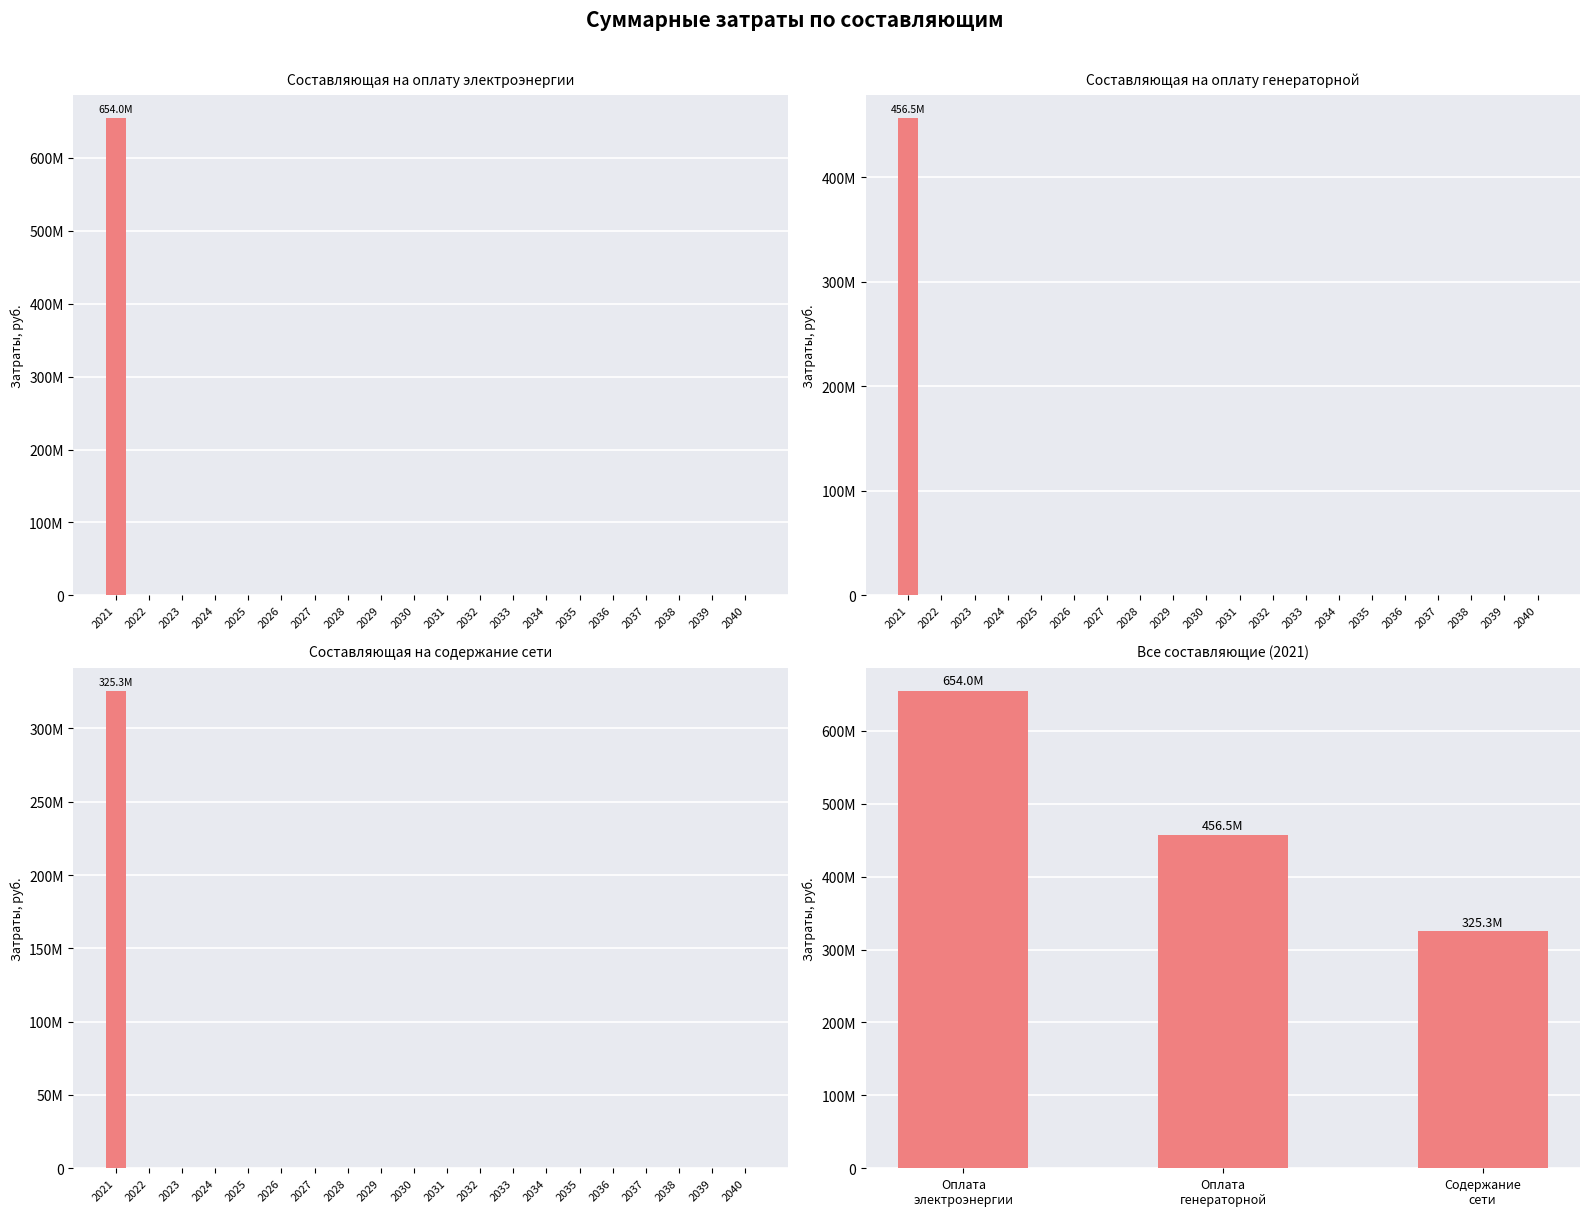

Which category has the highest value in the Составляющая на оплату электроэнергии series?

2021